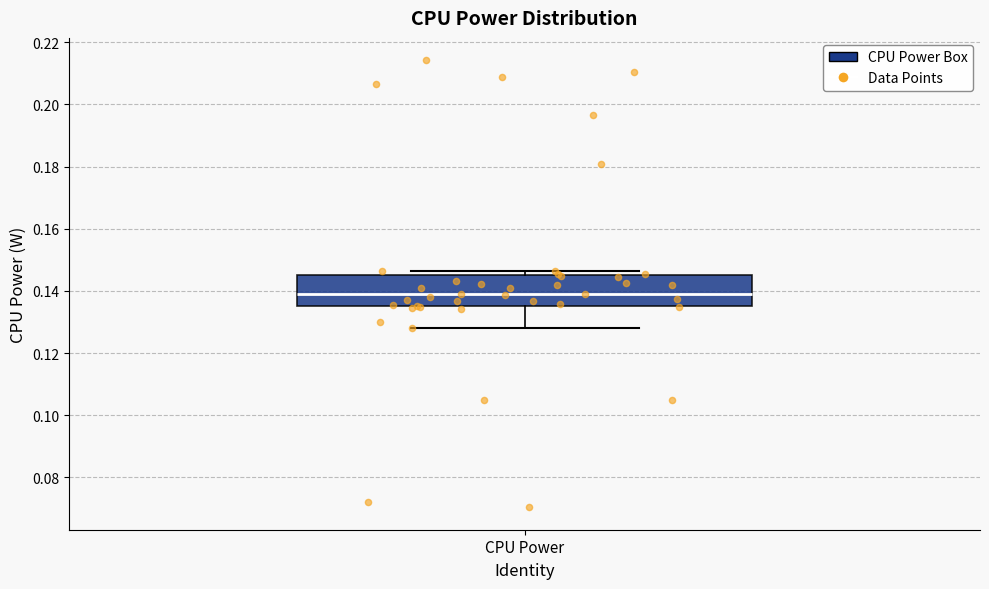

Where does the lower whisker of the box for CPU Power end on the y-axis? The values are not printed on the chart, so give them approximately, as read against the axis.

0.128